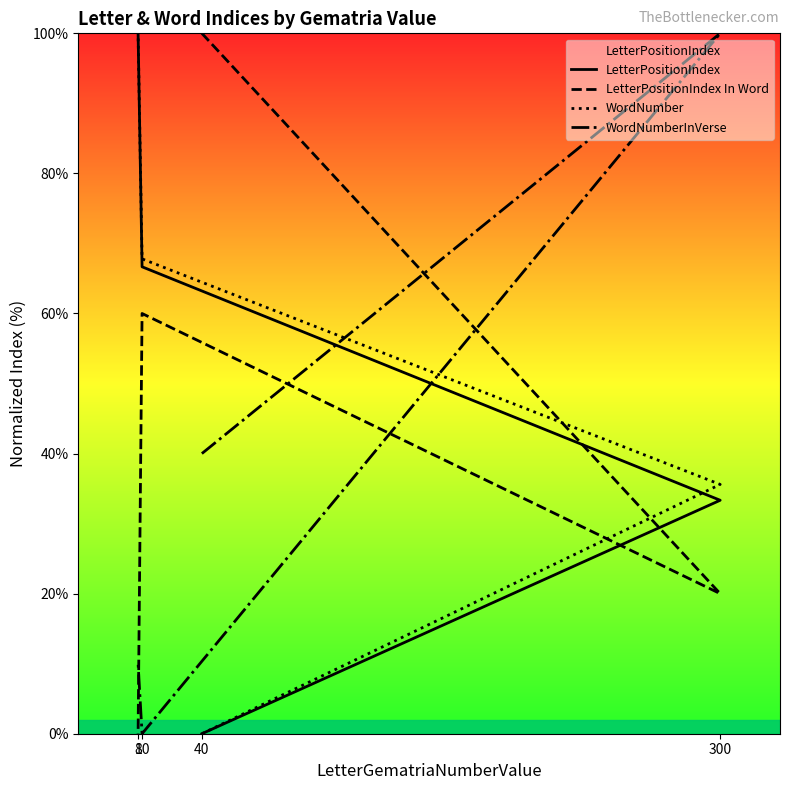

The value of LetterPositionIndex at 8 is 69.2. True or false?

False